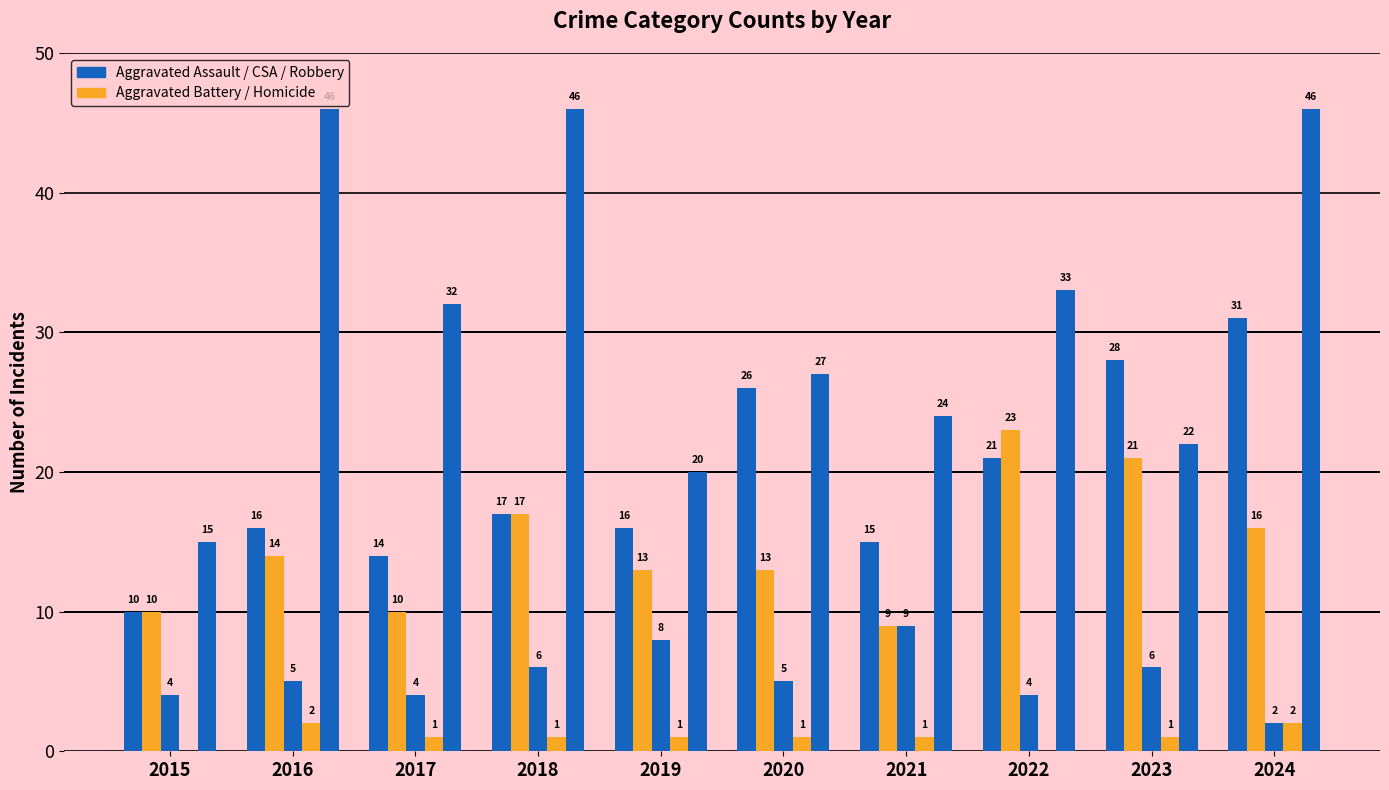

What is the total value across all series at 2020?

72